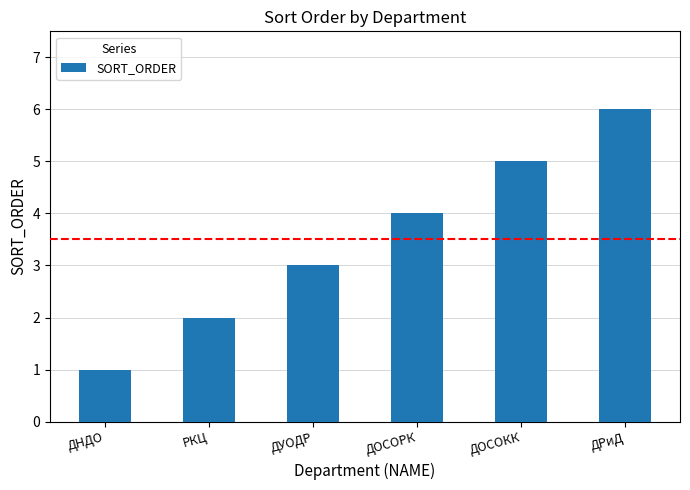

What is the smallest value displayed?

1